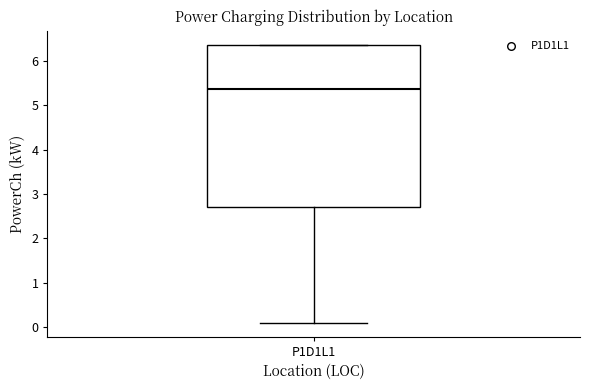

Read this box plot against the y-axis: the position of the median line, the range covered by the box, and the ends of both whiskers. The values are not printed on the chart, so give them approximately, as read against the axis.

median 5.4, box 2.7 to 6.4, whiskers 0.1 to 6.4